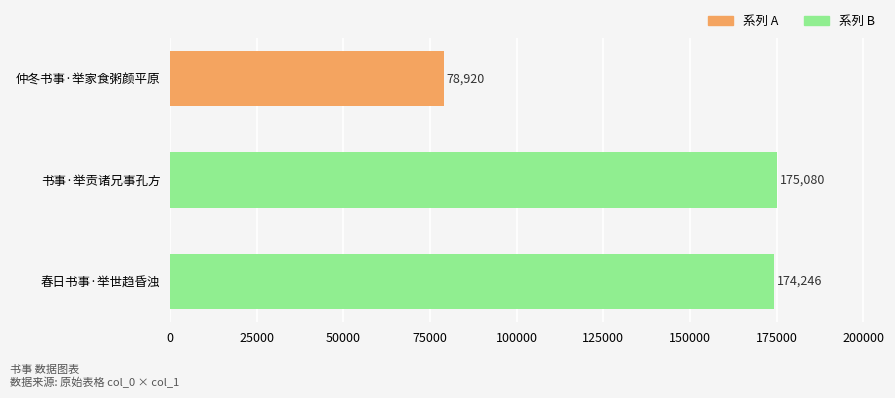

List the labels in order of value, smallest first.

仲冬书事·举家食粥颜平原, 春日书事·举世趋昏浊, 书事·举贡诸兄事孔方